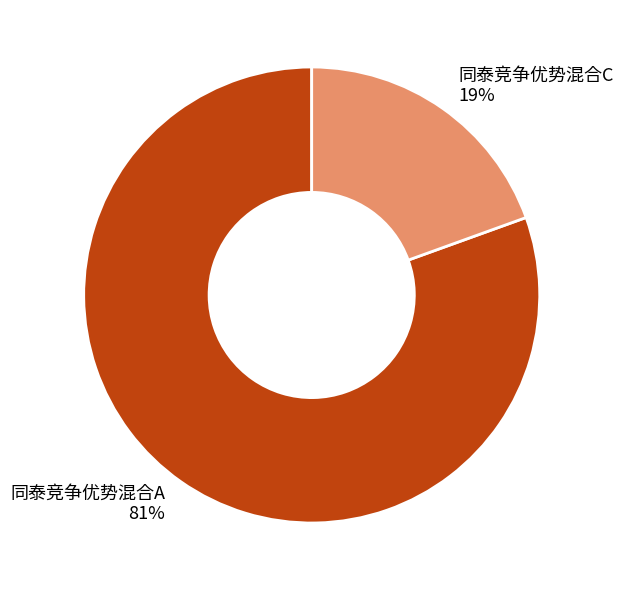

How many segments does this pie chart have?

2